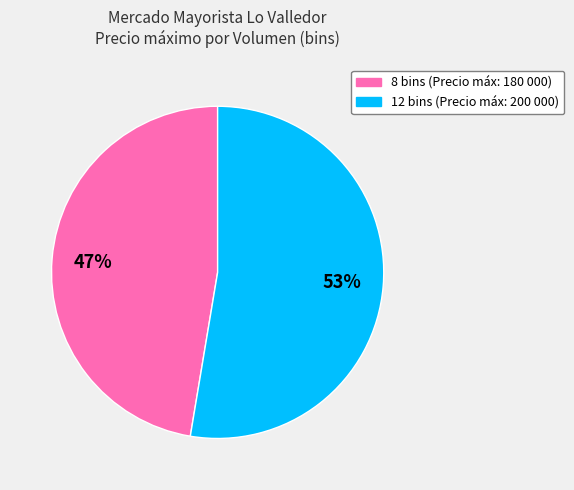

What is the largest slice in the pie chart?

12